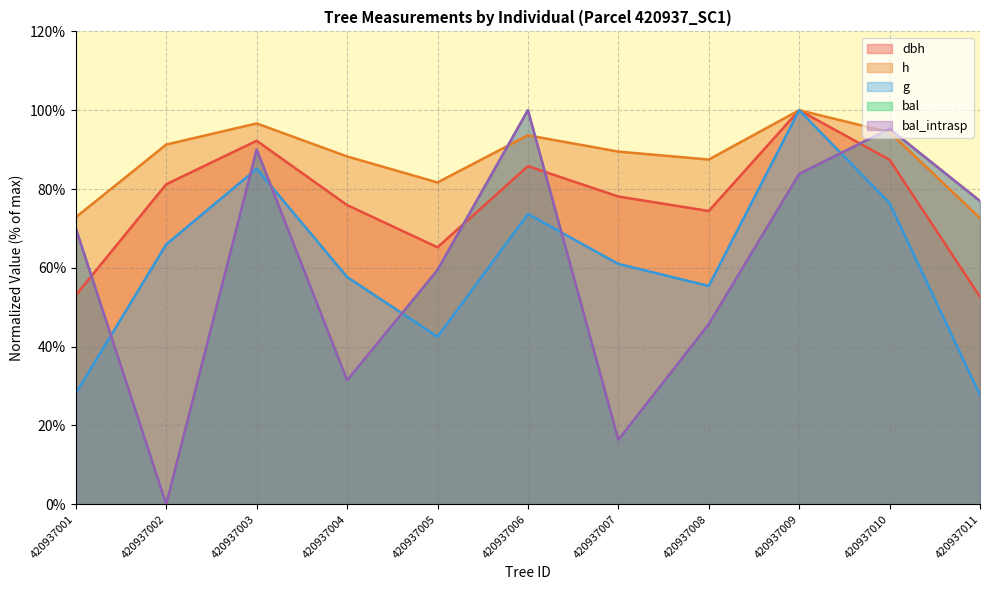

Reading left to right, transcribe all the data shown in this chart.

dbh: 420937001=53.1	420937002=81.2	420937003=92.2	420937004=75.9	420937005=65.2	420937006=85.8	420937007=78.1	420937008=74.4	420937009=100.0	420937010=87.4	420937011=52.6
h: 420937001=72.8	420937002=91.3	420937003=96.6	420937004=88.3	420937005=81.7	420937006=93.6	420937007=89.5	420937008=87.5	420937009=100.0	420937010=94.4	420937011=72.6
g: 420937001=28.2	420937002=66.0	420937003=85.1	420937004=57.7	420937005=42.5	420937006=73.7	420937007=61.0	420937008=55.4	420937009=100.0	420937010=76.4	420937011=27.7
bal: 420937001=70.0	420937002=0.0	420937003=90.0	420937004=31.5	420937005=59.4	420937006=100.0	420937007=16.4	420937008=45.7	420937009=83.8	420937010=95.3	420937011=76.9
bal_intrasp: 420937001=70.0	420937002=0.0	420937003=90.0	420937004=31.5	420937005=59.4	420937006=100.0	420937007=16.4	420937008=45.7	420937009=83.8	420937010=95.3	420937011=76.9